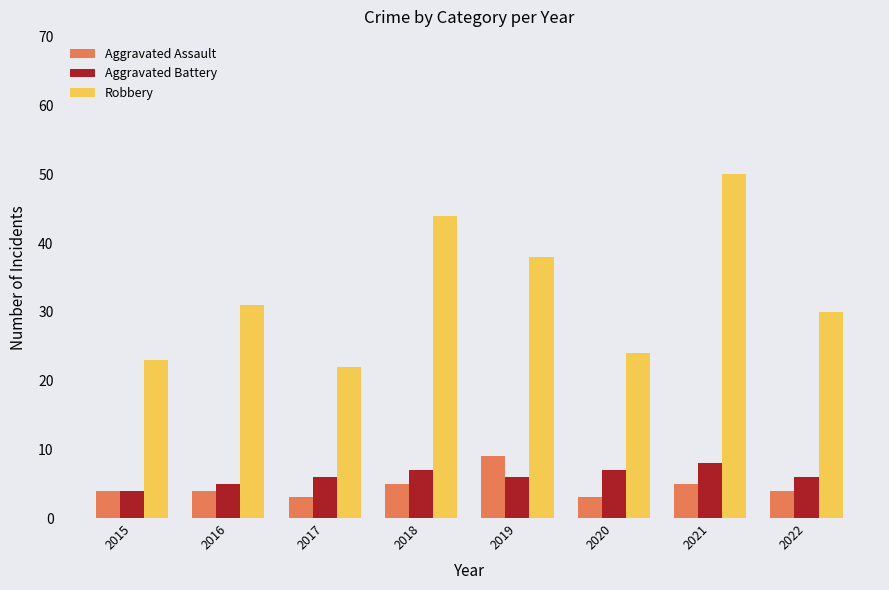

What is the value of the Robbery bar at the 6th from the left?

24